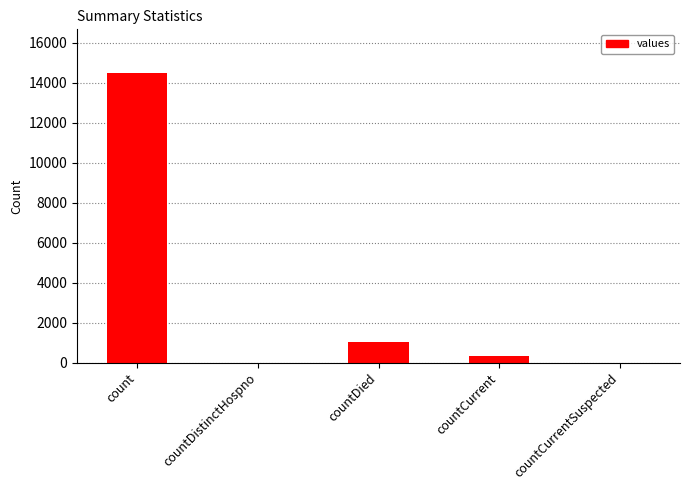

What is the sum of all values?

15866